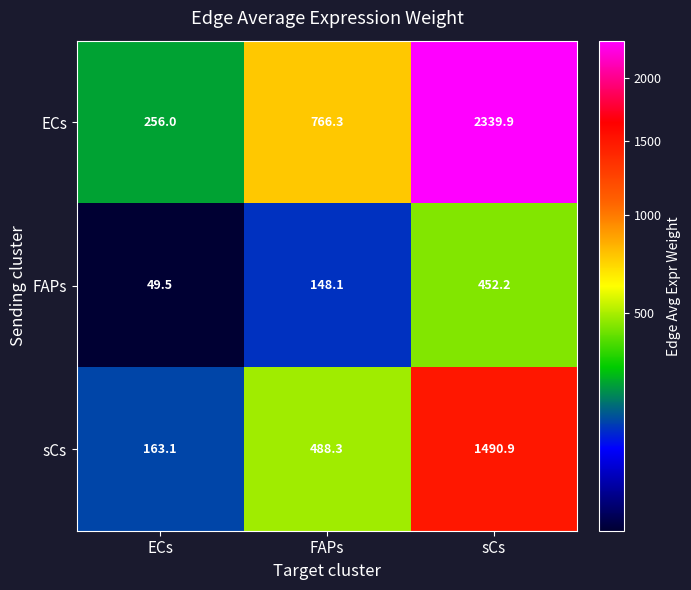

List the labels in order of ECs value, largest first.

sCs, FAPs, ECs